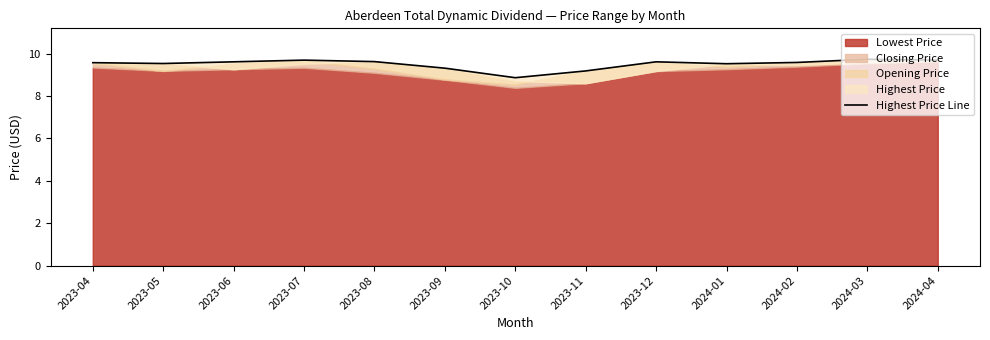

What is the difference between the maximum and minimum values?

0.9